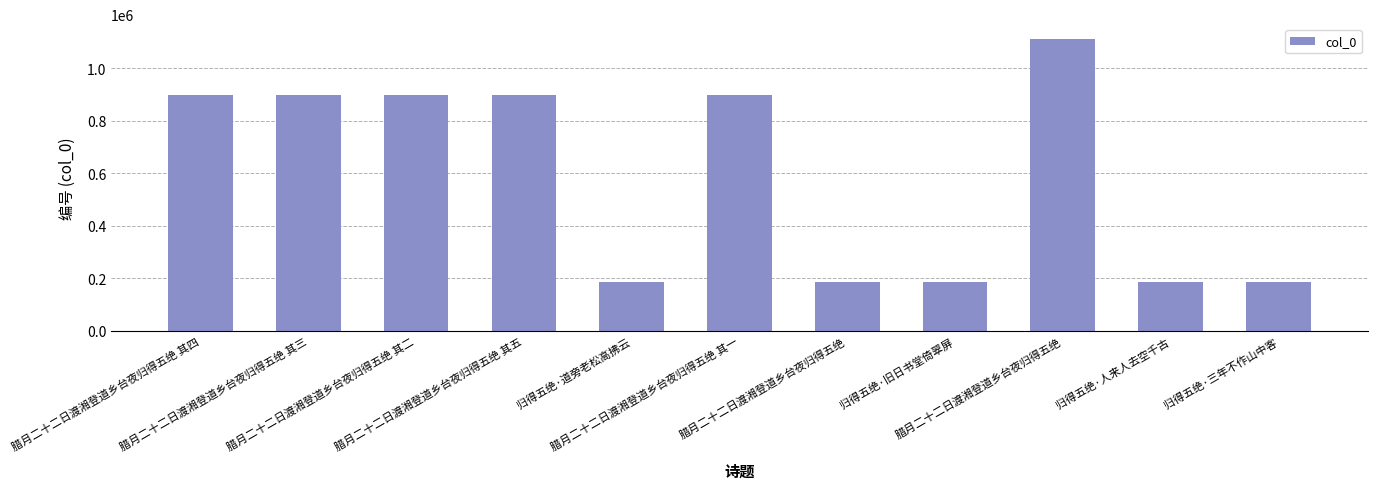

Approximately how many times larger is the value at 归得五绝·三年不作山中客 compared to 腊月二十二日渡湘登道乡台夜归得五绝 其三?

0.2